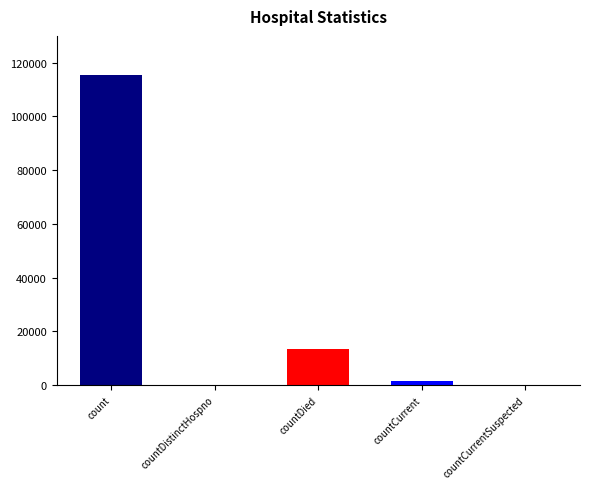

Count the number of values greater than 1383.

2